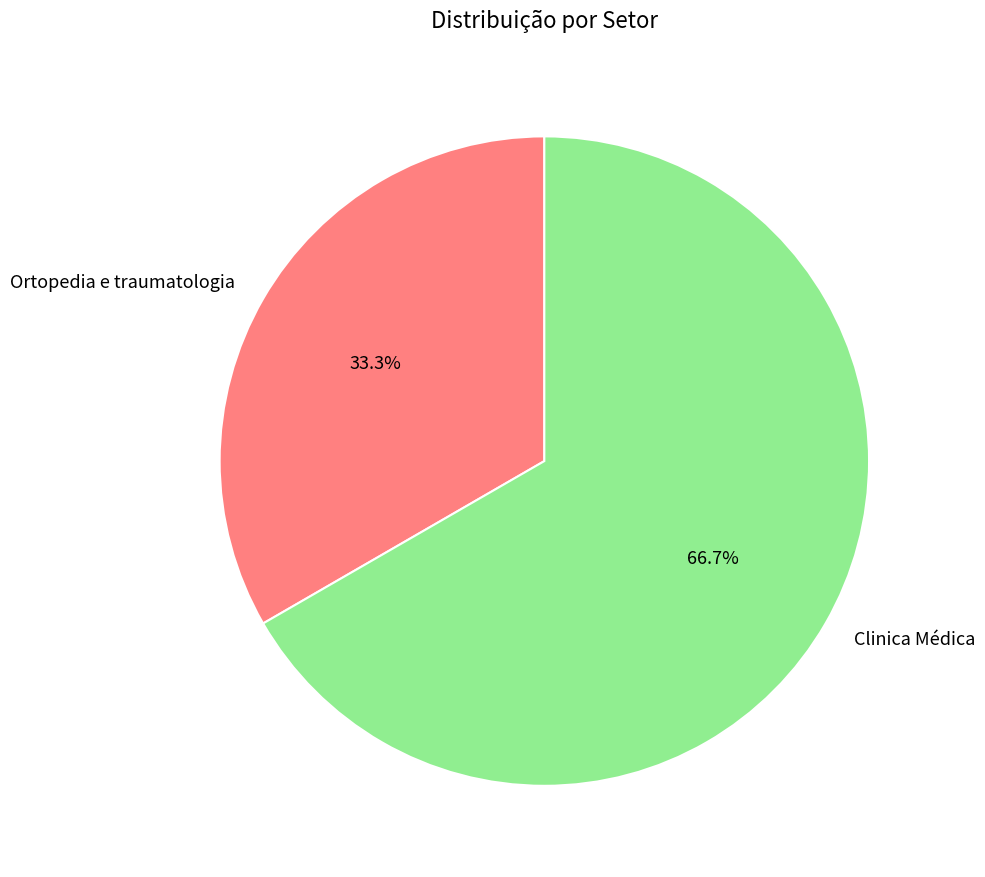

To the nearest percent, what is the average slice percentage?

50%